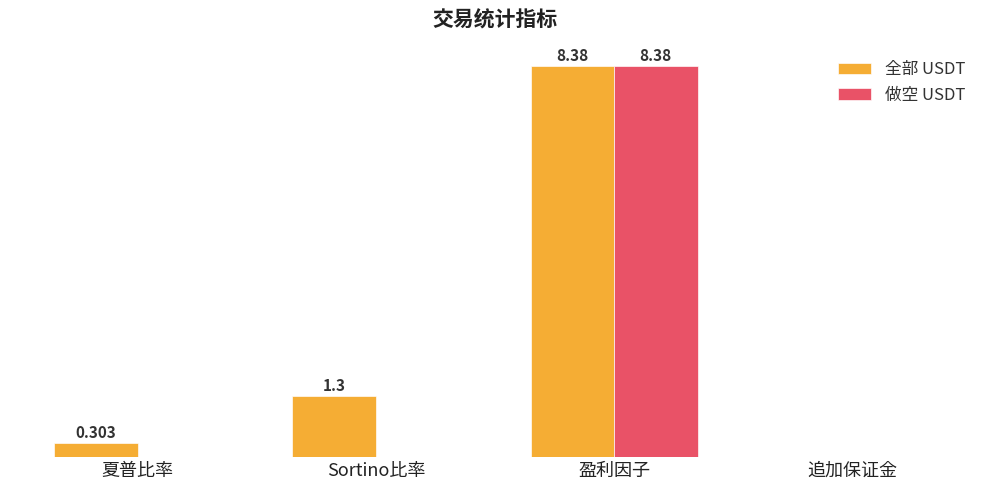

At which label does 全部 USDT reach its peak?

盈利因子